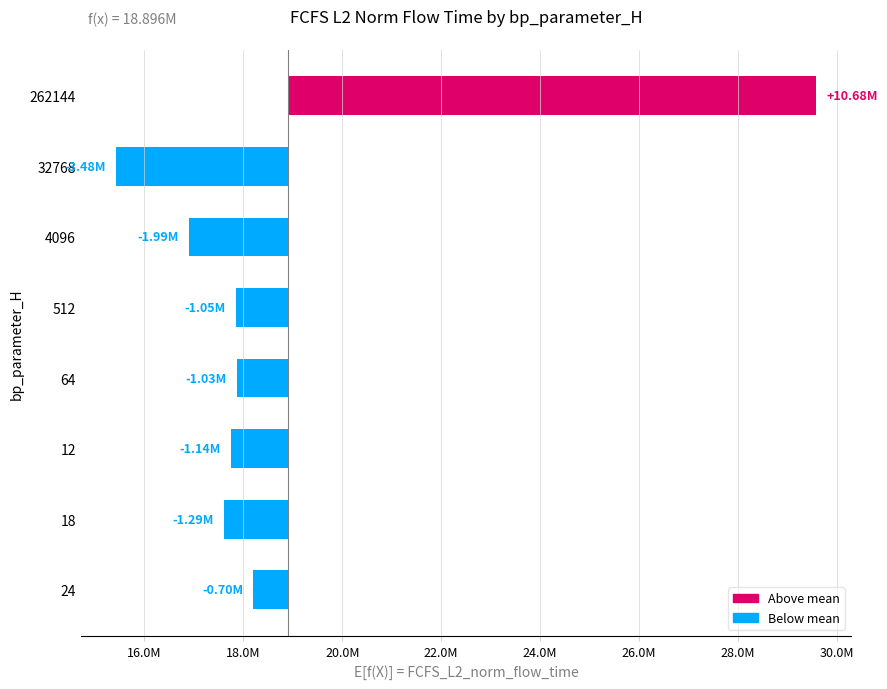

What is the maximum value shown in the chart?

10684357.0